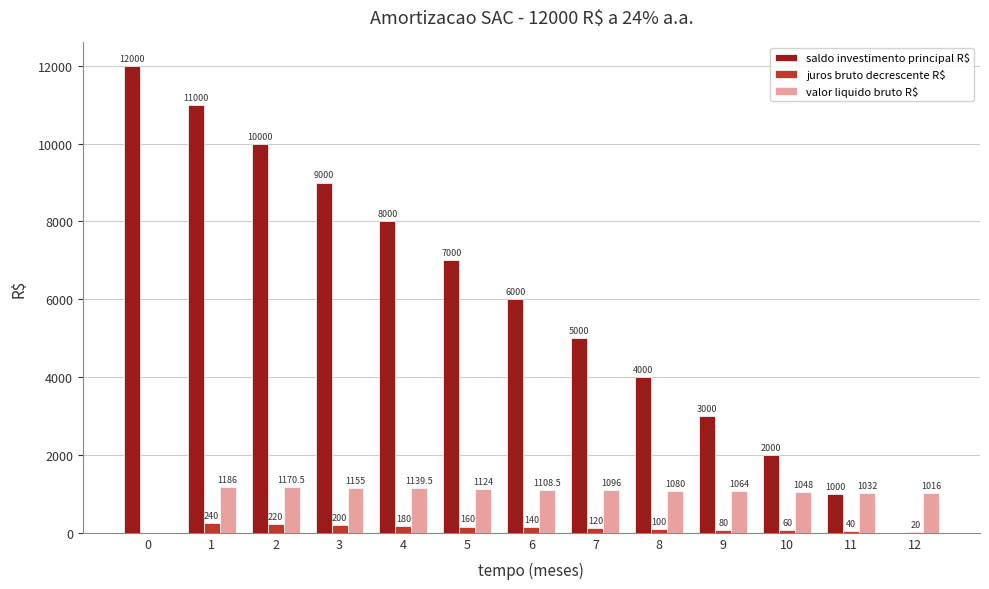

What is the total value across all series at 7?

6216.0